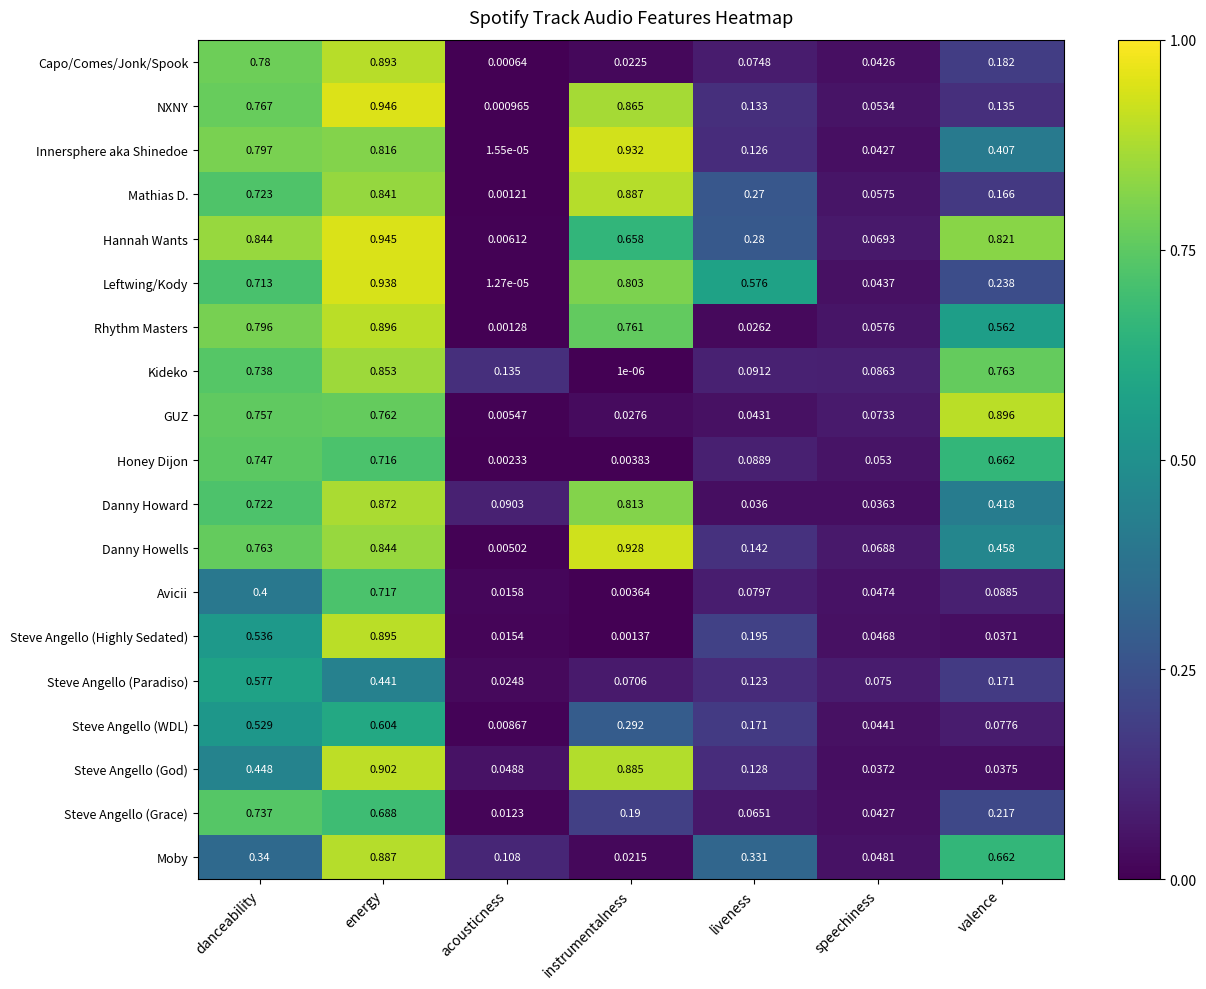

List the labels in order of Capo/Comes/Jonk/Spook value, largest first.

energy, danceability, valence, liveness, speechiness, instrumentalness, acousticness